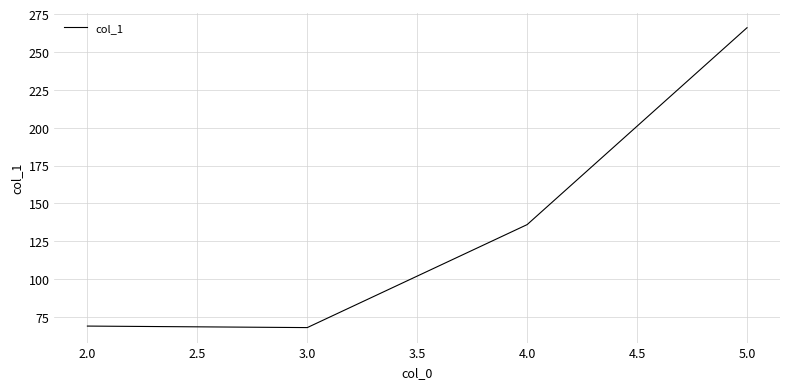

The value at 2.0 is 69. True or false?

True